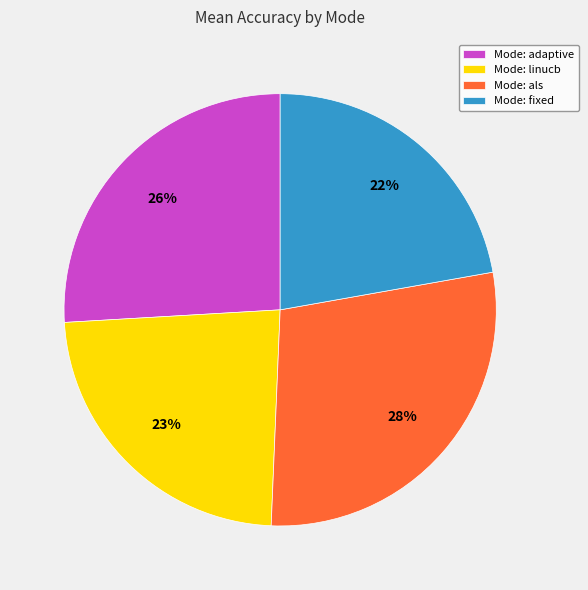

Rank the categories by value from lowest to highest.

Mode: fixed, Mode: linucb, Mode: adaptive, Mode: als